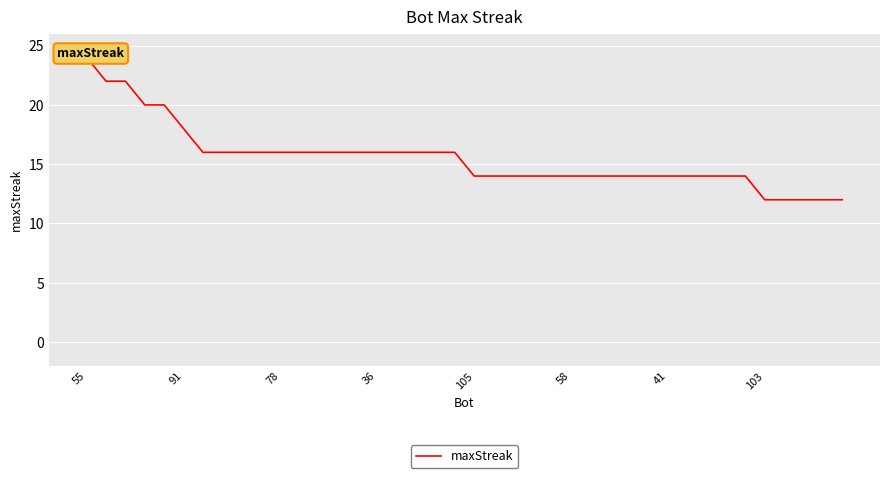

What is the value of the 36th point from the left?

12